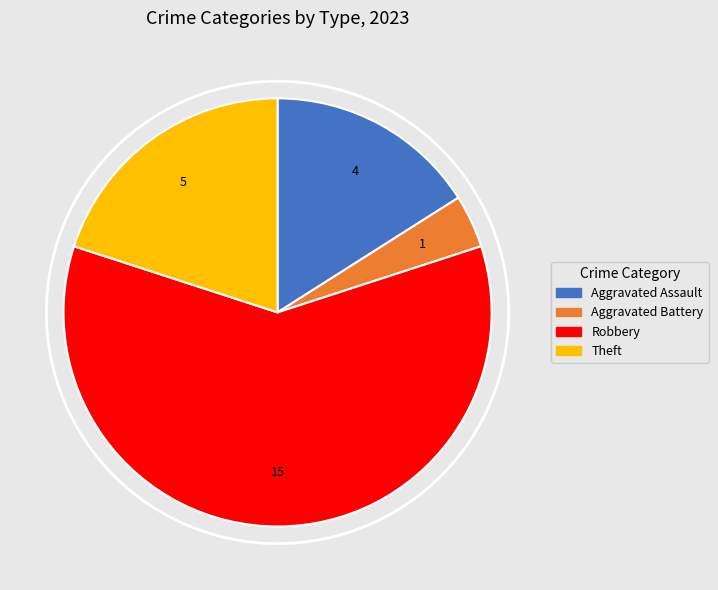

Is there any slice that represents more than half of the pie?

Yes